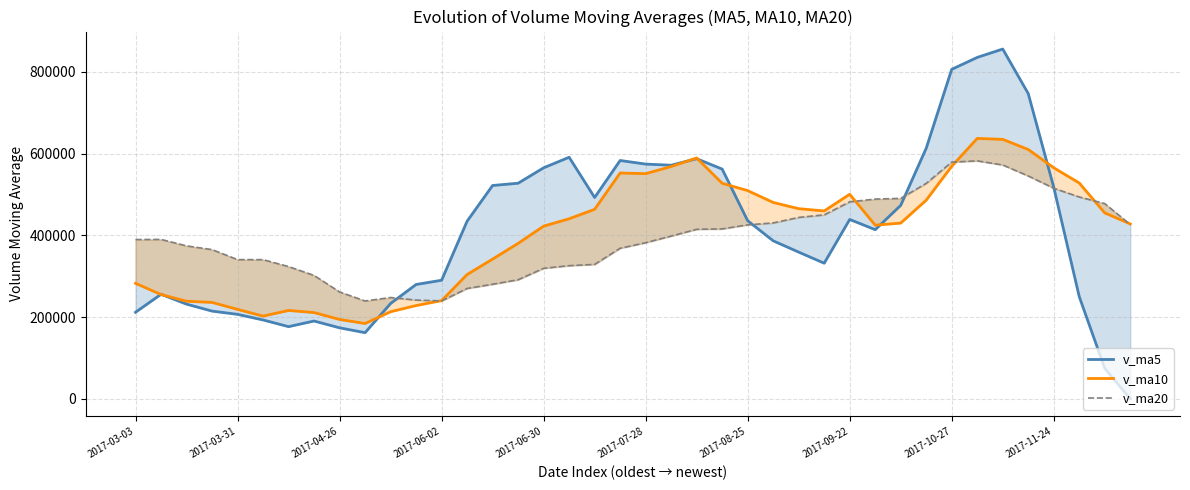

What are all the series names shown in the legend?

v_ma5, v_ma10, v_ma20